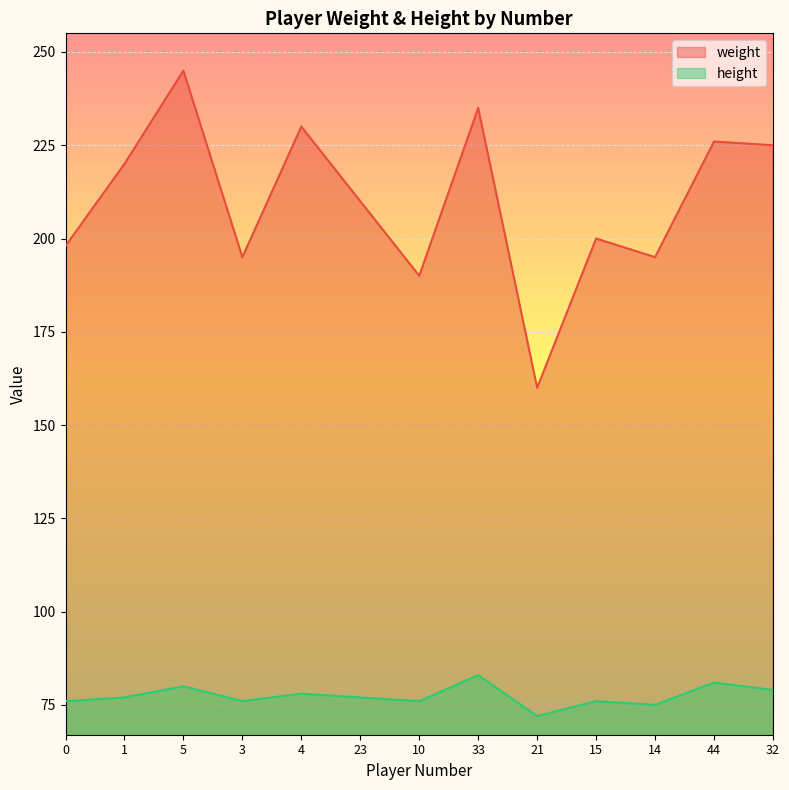

What is the total value across all series at 33?

318